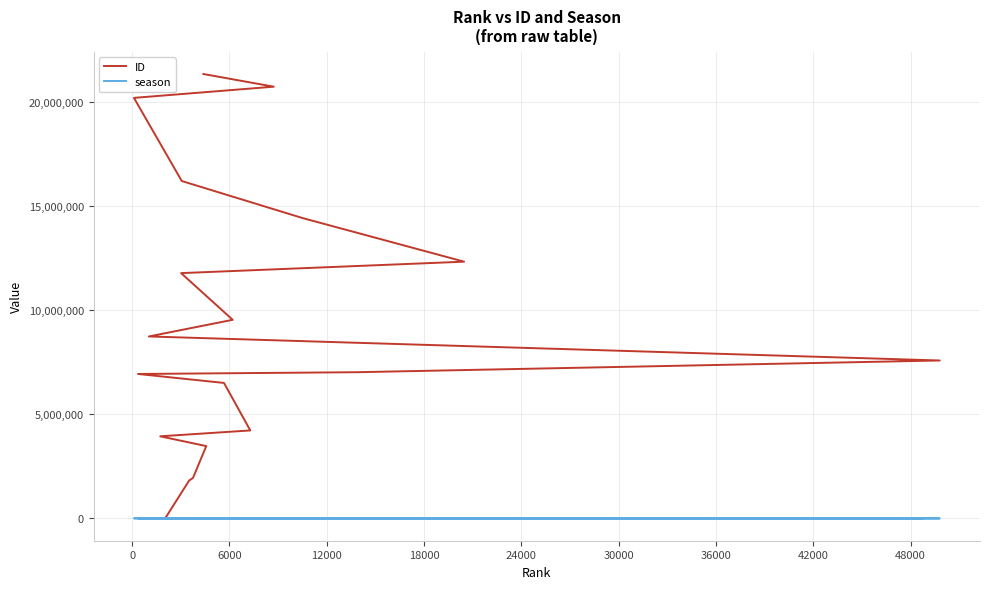

What is the maximum value shown in the chart?

21345373